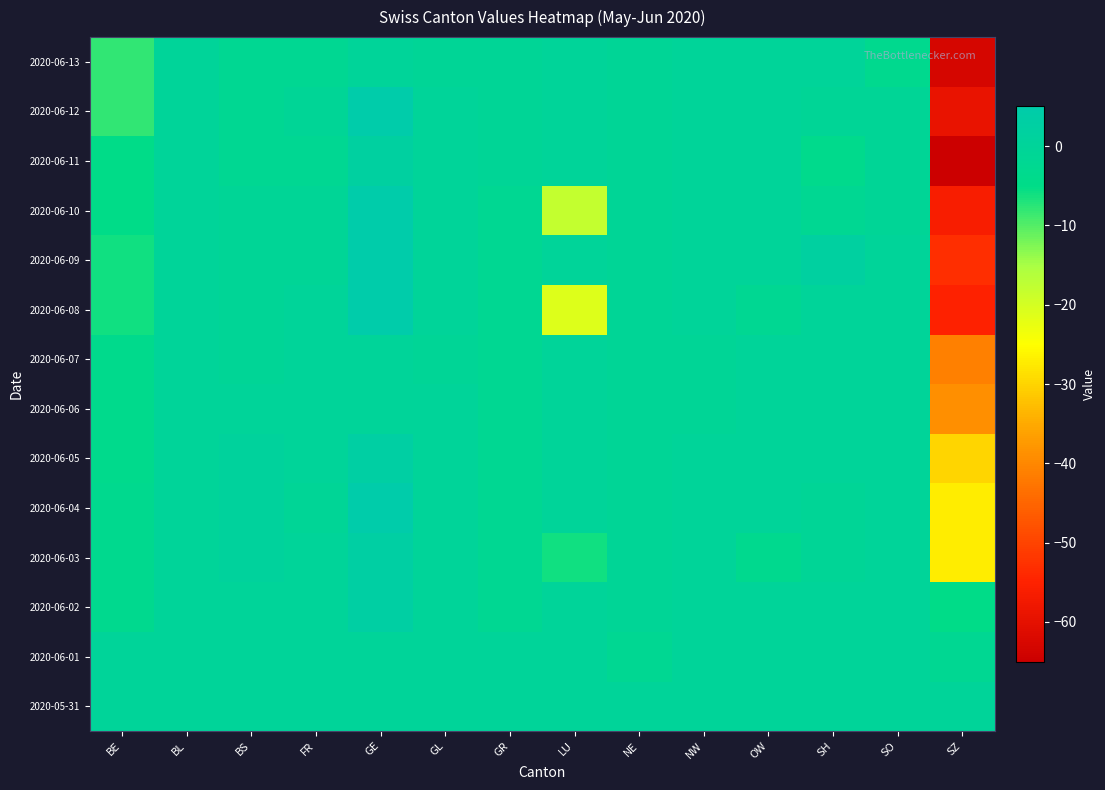

Between SO and BL, which is larger?

SO